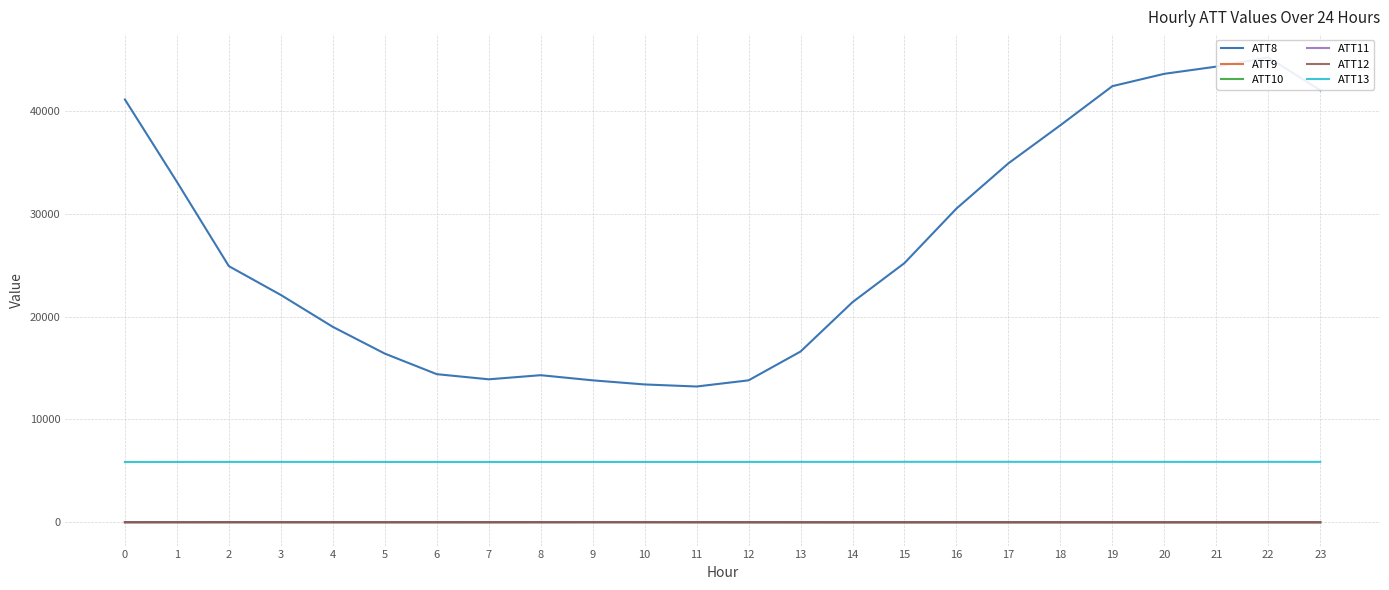

Is it true that ATT10 equals 1.2 at 6?

True